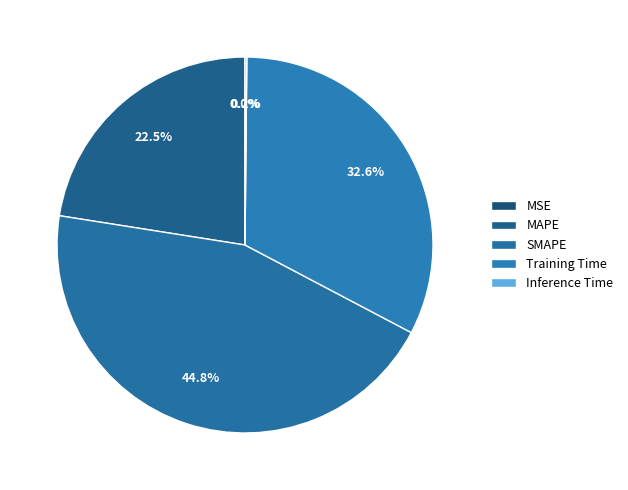

Which slice is the largest?

SMAPE